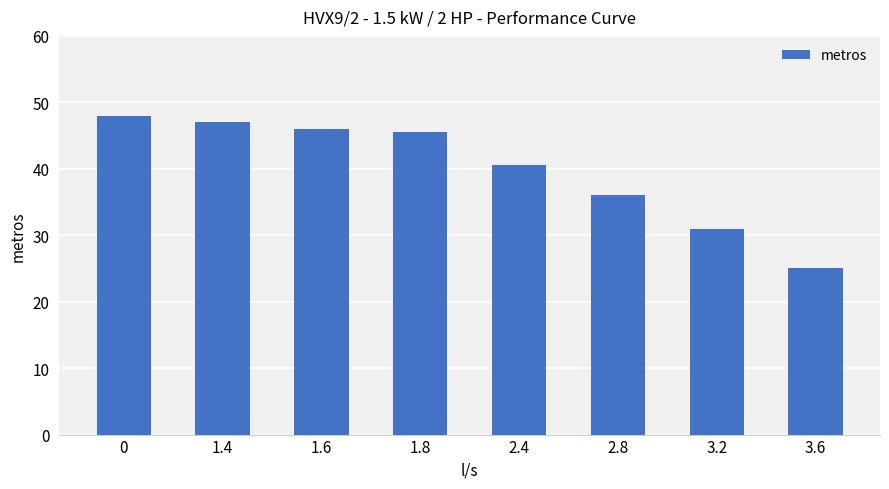

Rank the categories by value from highest to lowest.

0, 1.4, 1.6, 1.8, 2.4, 2.8, 3.2, 3.6